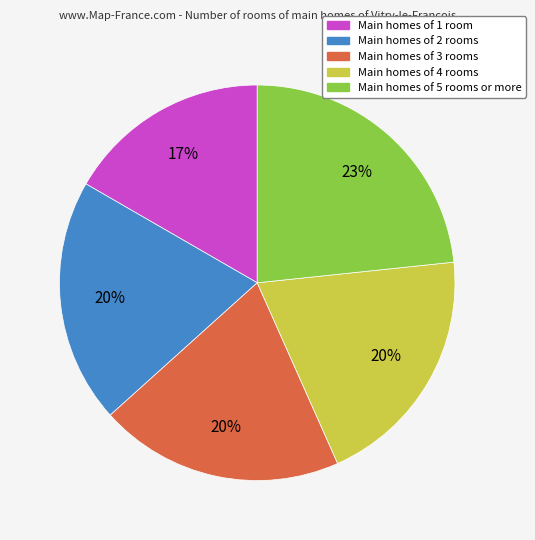

To the nearest percent, what is the average slice percentage?

20%